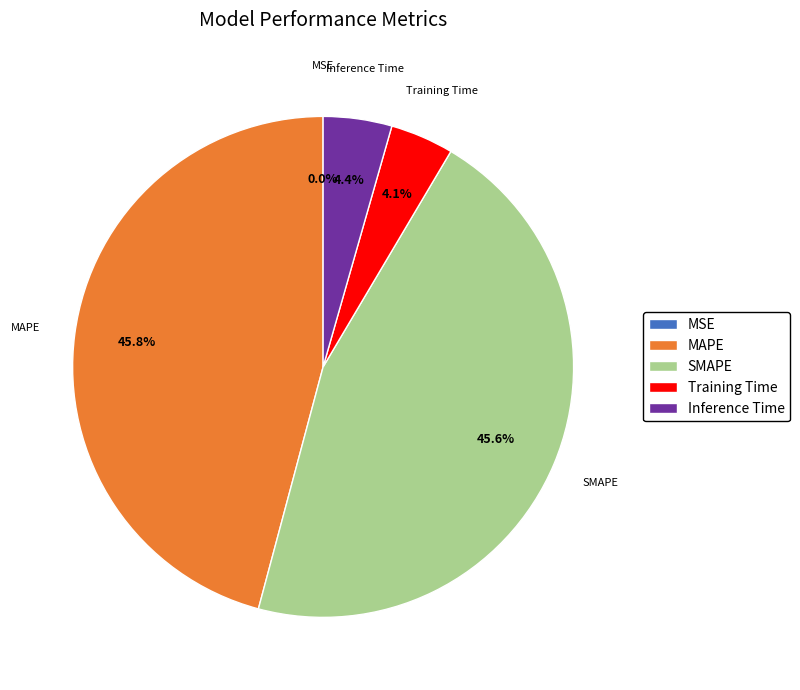

To the nearest percent, what is the difference between the largest and smallest slice percentages?

46%